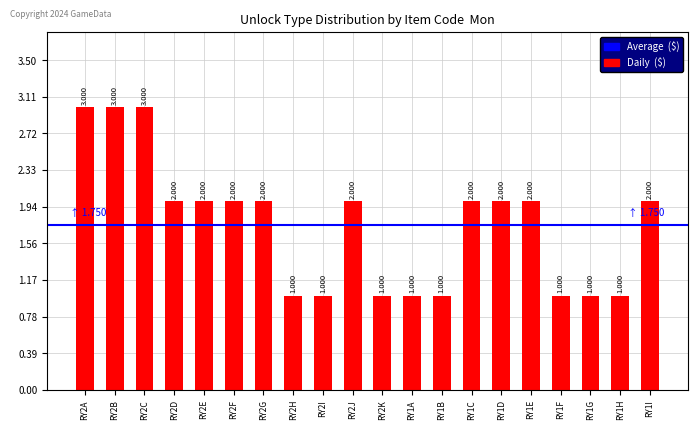

Which has a higher value, RY2D or RY1D?

RY2D